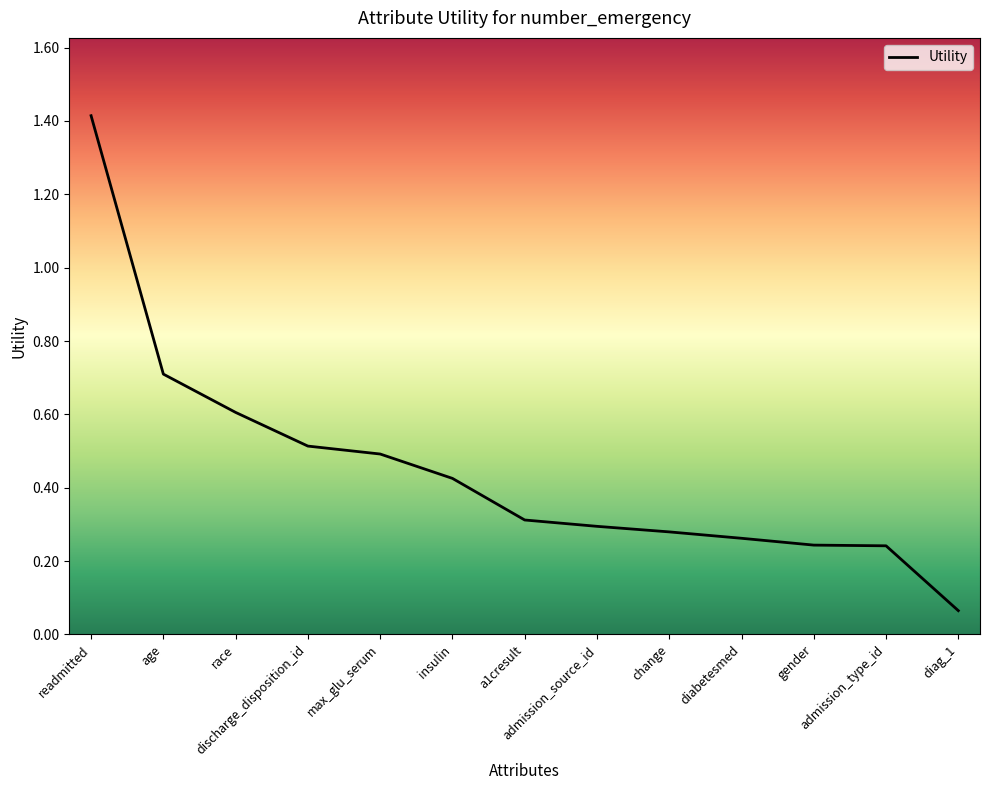

What position from the right is admission_type_id?

2